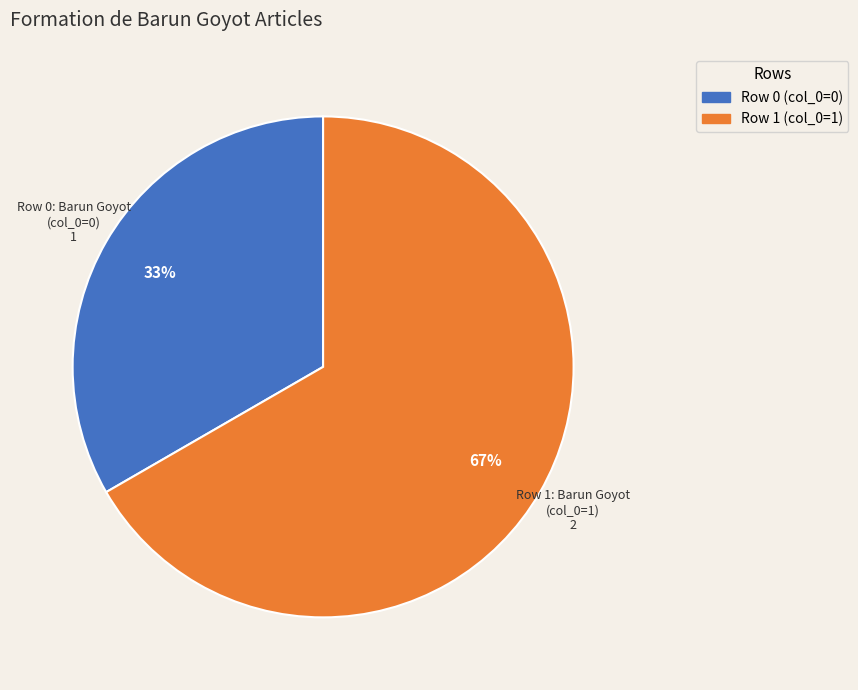

Does any single category account for the majority?

Yes